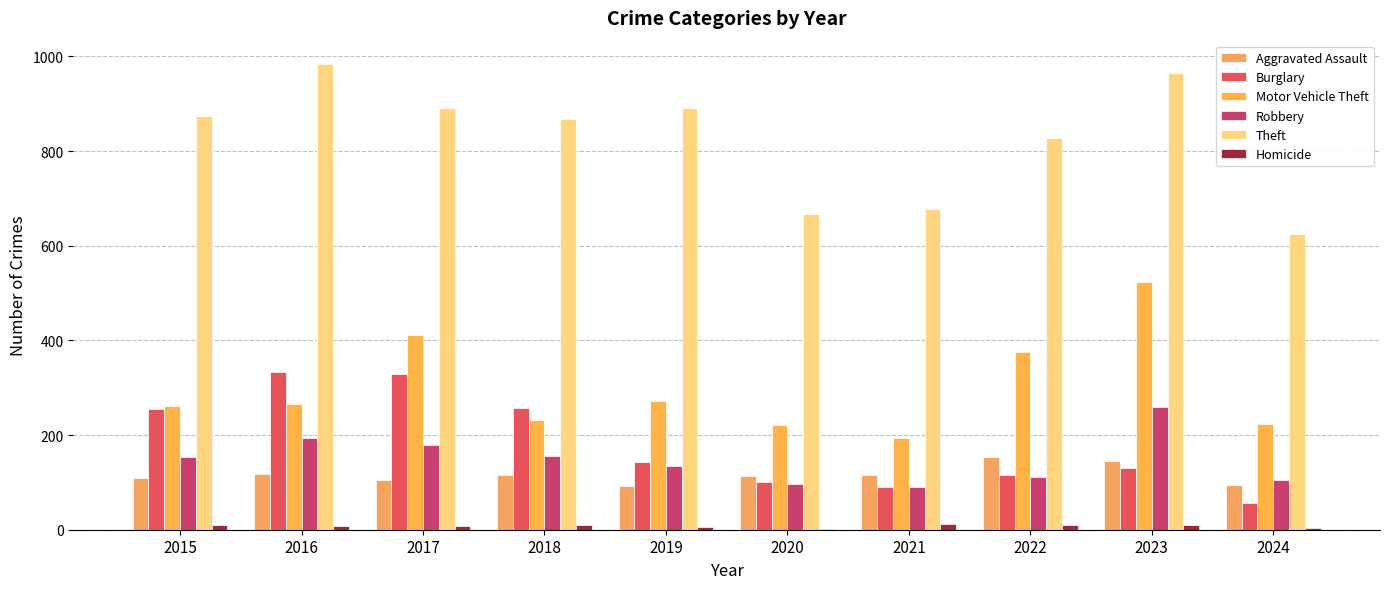

Is it true that Robbery equals 33 at 2015?

False